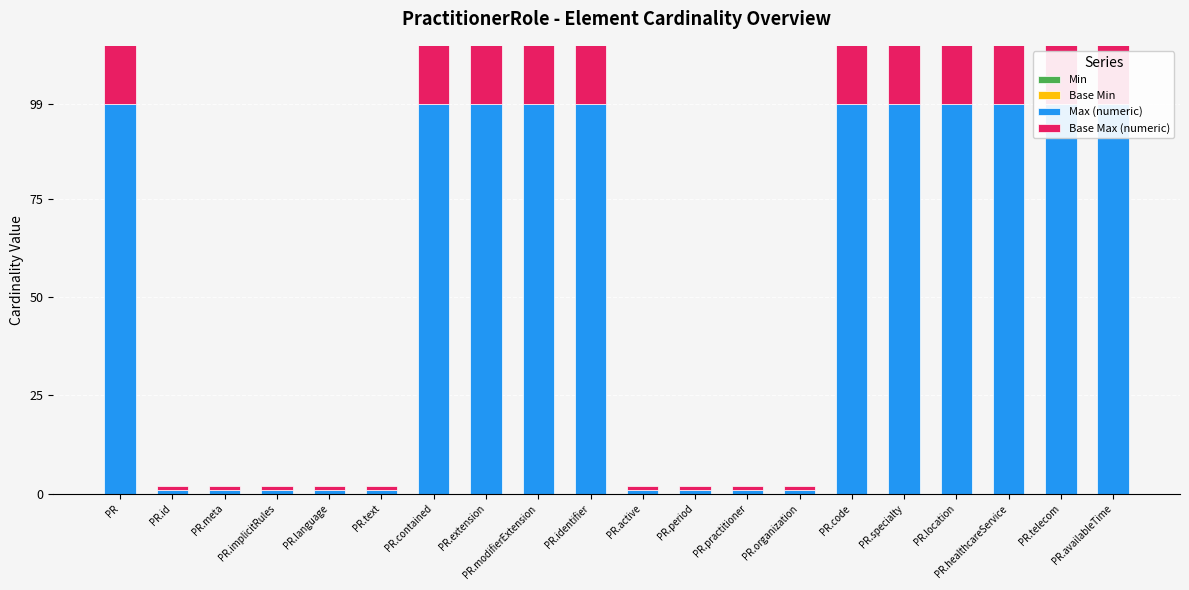

Which category has the highest value across all series?

PR